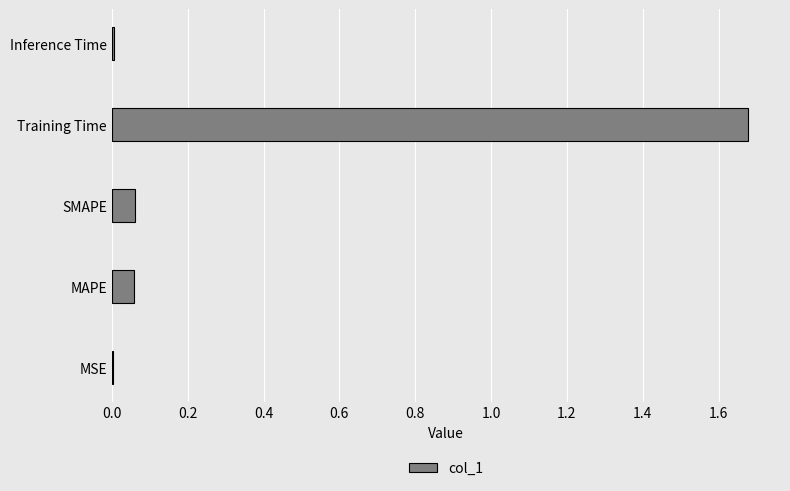

Between SMAPE and Inference Time, which is larger?

SMAPE